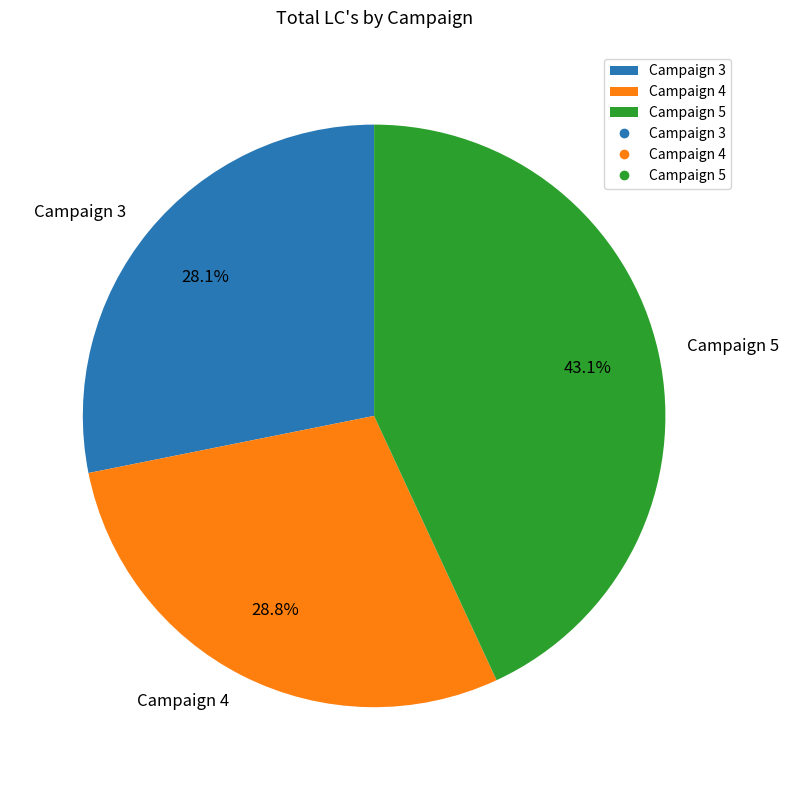

True or false: Campaign 5 accounts for 43% of the total.

True